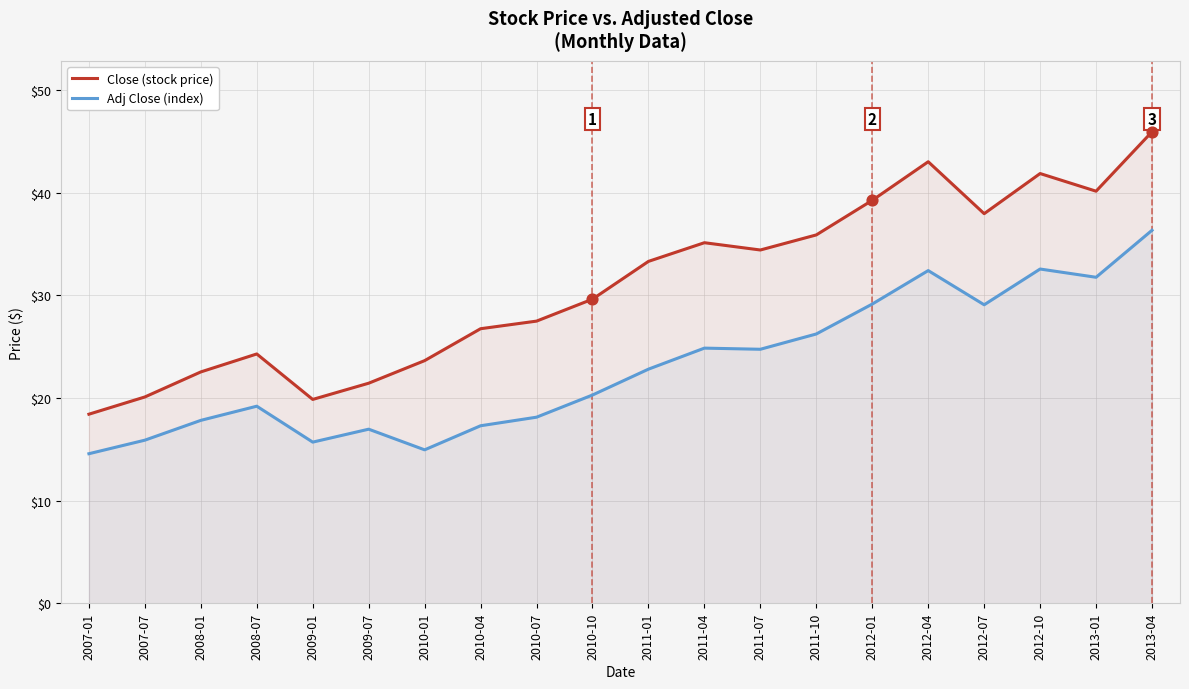

At which category is the sum across all series the highest?

2013-04